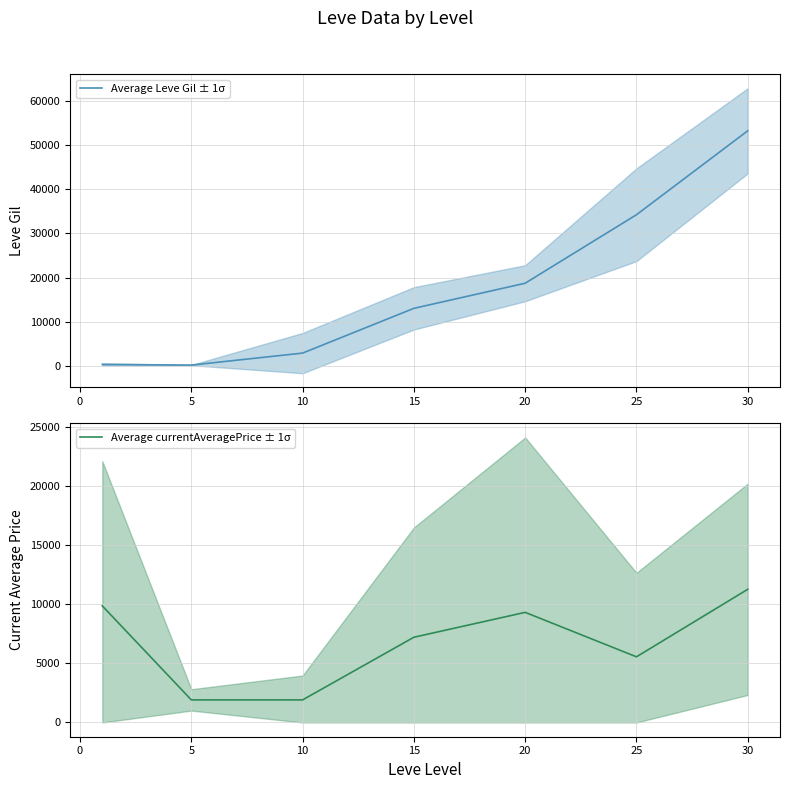

What is the lowest value of the Average currentAveragePrice ± 1σ series?

1907.0